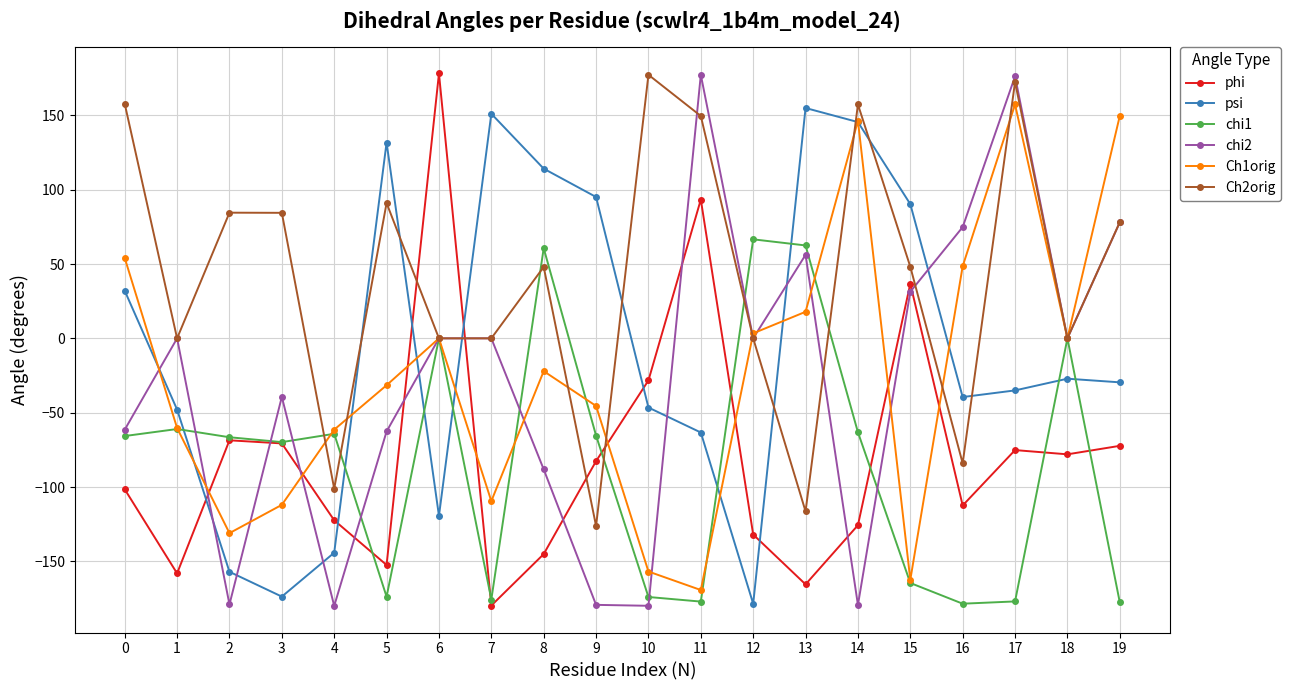

Does the chart display data point markers on the line(s)?

Yes